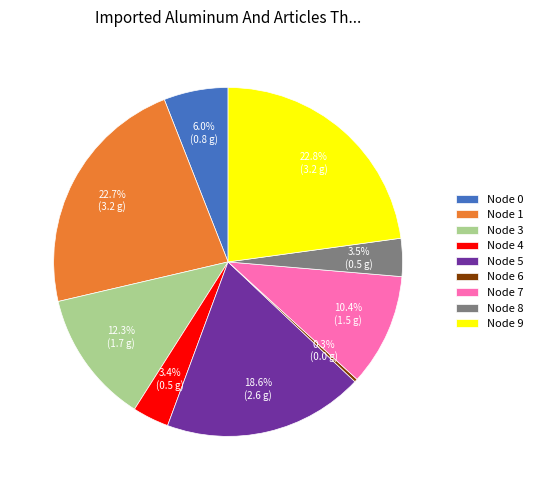

What is the smallest slice in the pie chart?

Node 6